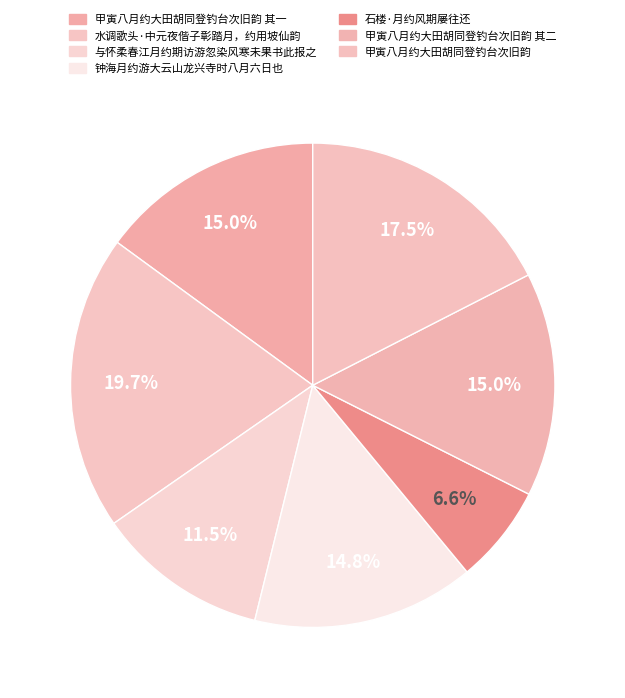

How many segments does this pie chart have?

7